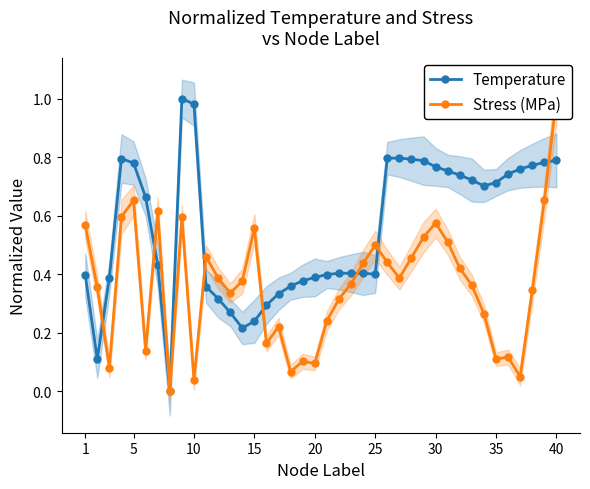

True or false: Temperature has more than 2 interior local peaks.

True